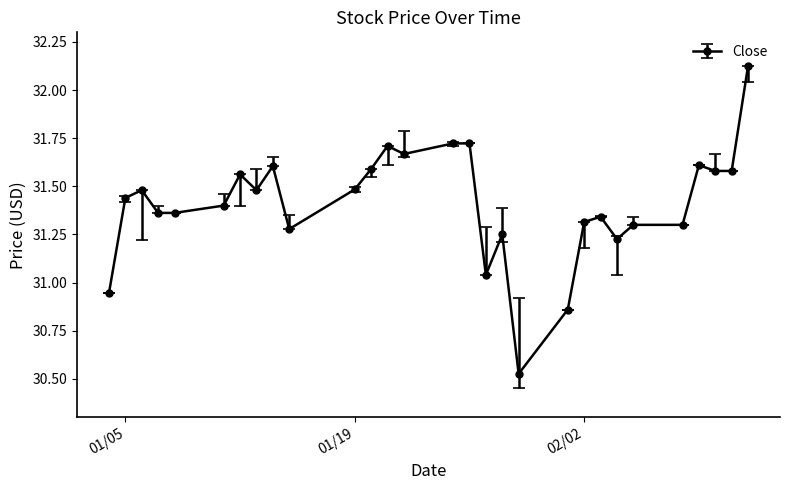

True or false: the data has more than 0 interior local peaks.

True